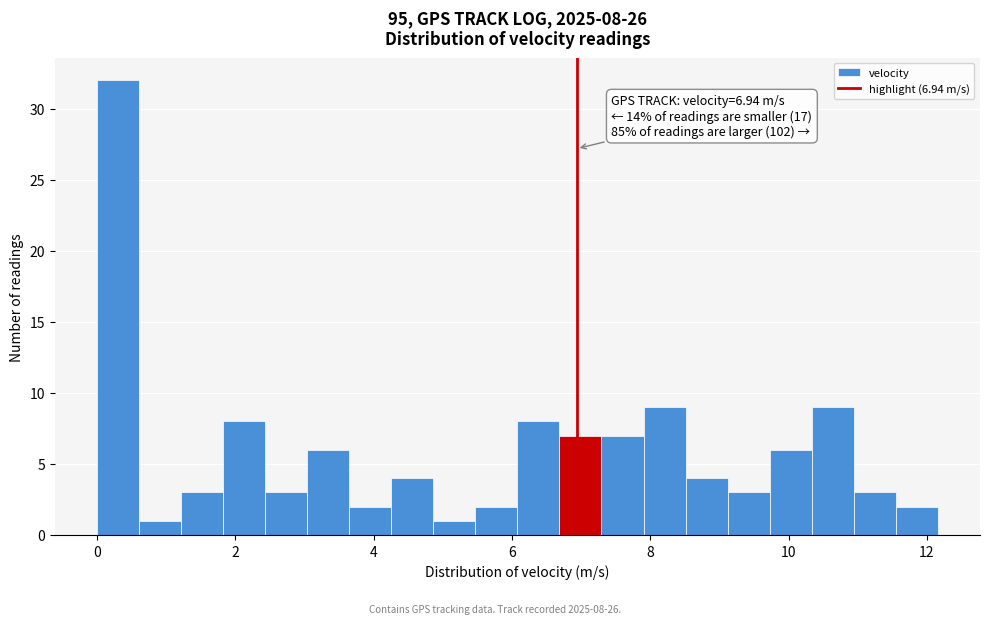

Read against the x-axis, roughly where is the centre of the tallest bar?

0.4